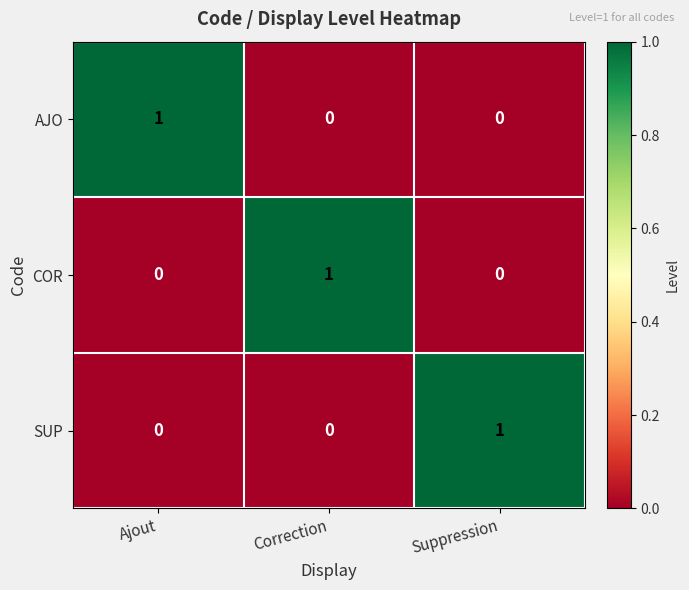

At how many categories does at least one series exceed 0?

3